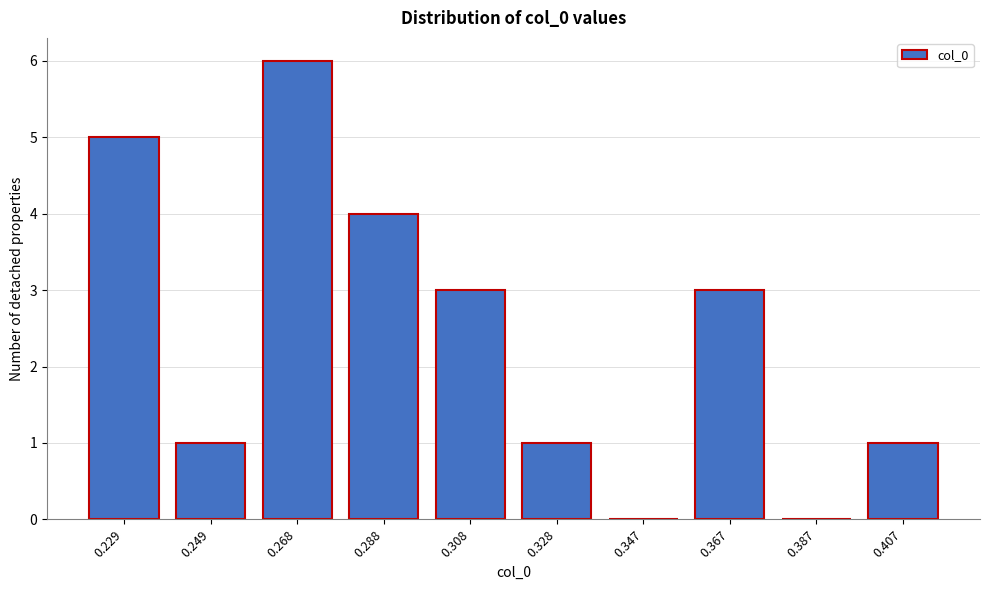

Reading left to right, transcribe all the data shown in this chart.

0.229=5	0.249=1	0.268=6	0.288=4	0.308=3	0.328=1	0.347=0	0.367=3	0.387=0	0.407=1